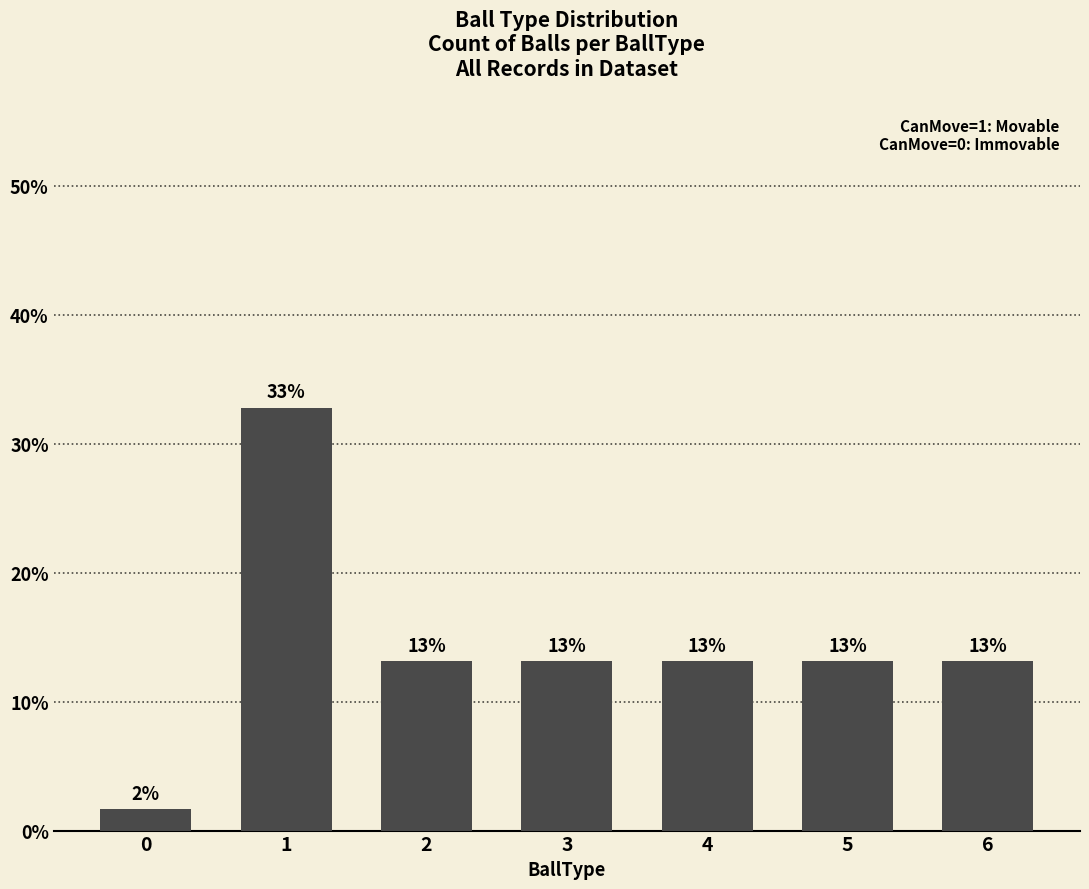

What is the minimum value shown in the chart?

1.6